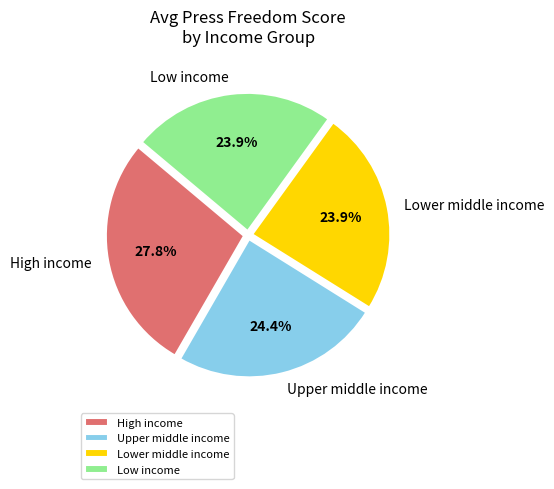

What is the largest slice in the pie chart?

High income